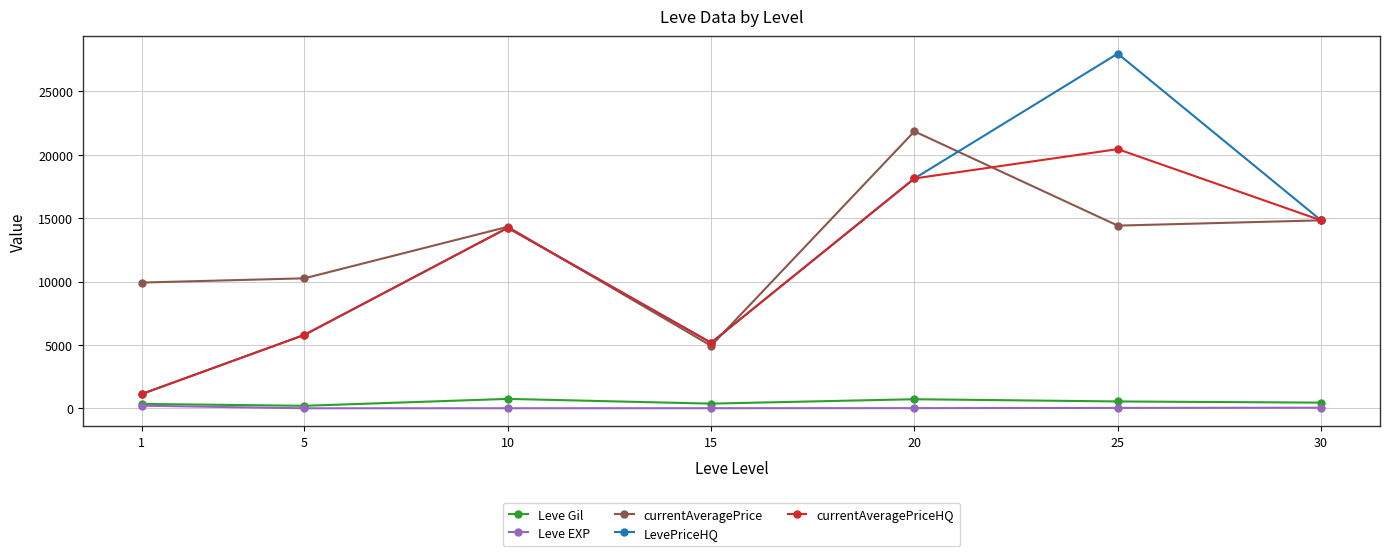

The value of currentAveragePriceHQ at 30 is 14824.8. True or false?

True